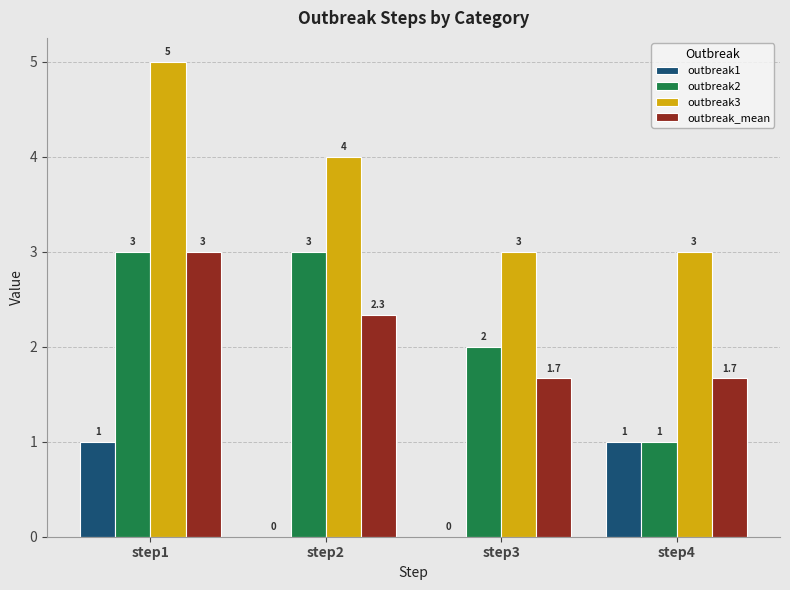

Is the value of outbreak2 at step2 greater than the value of outbreak1 at step2?

Yes